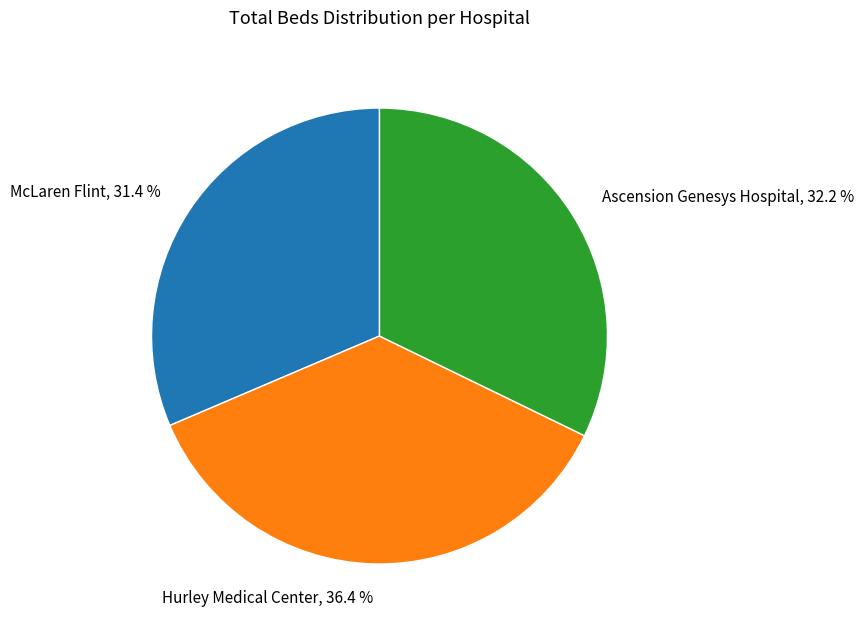

Which slice is the smallest?

McLaren Flint